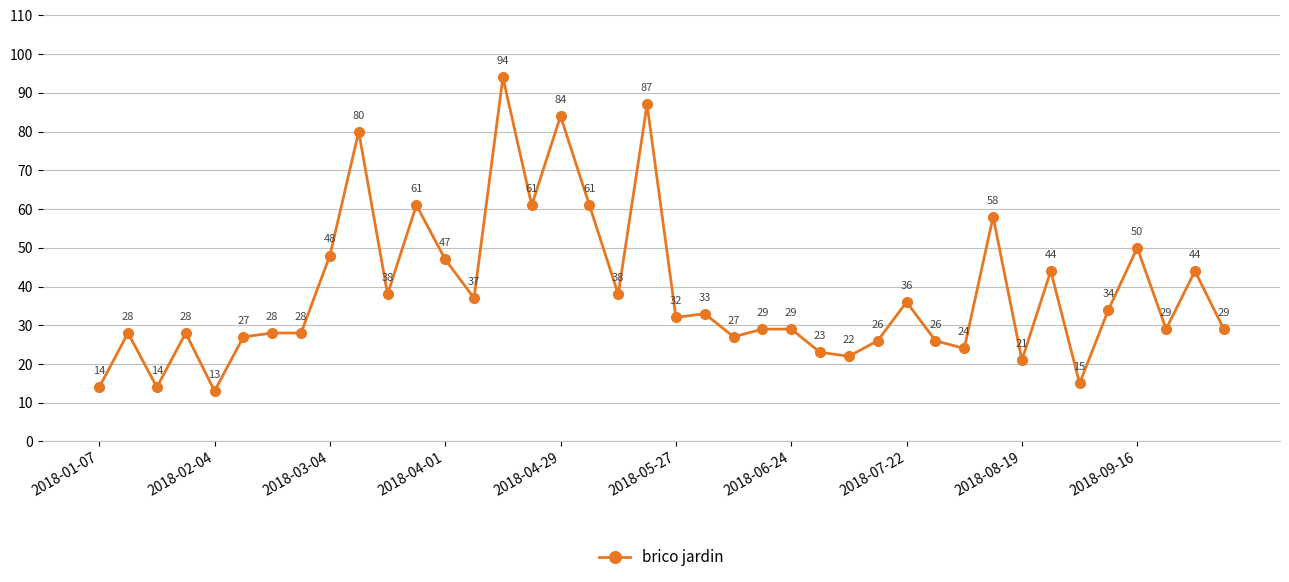

What is the value of the 27th point from the left?

22